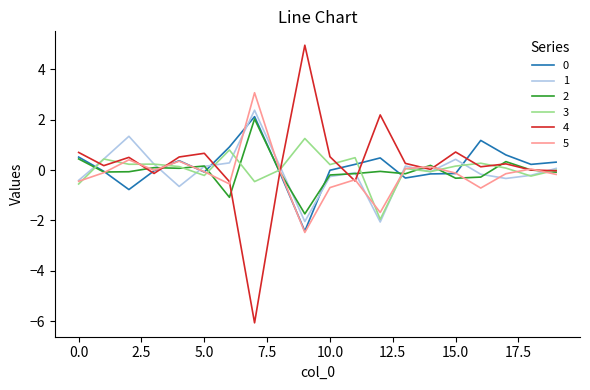

Which series has the widest spread of values?

4